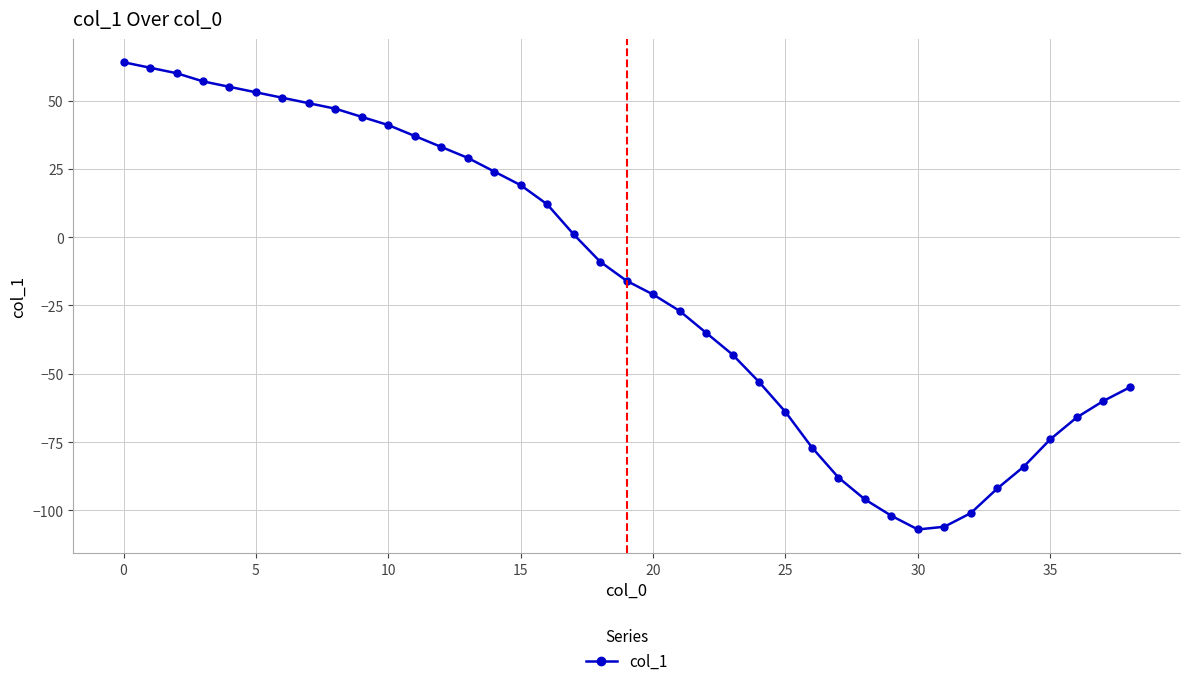

What is the greatest value displayed?

64